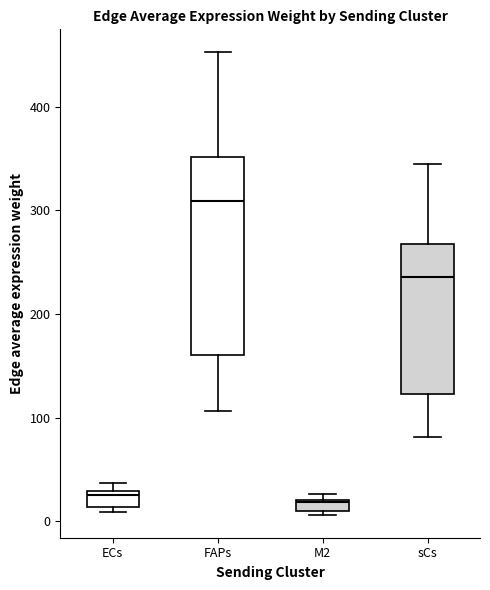

Comparing the boxes themselves (not the whiskers), which one is the tallest?

FAPs